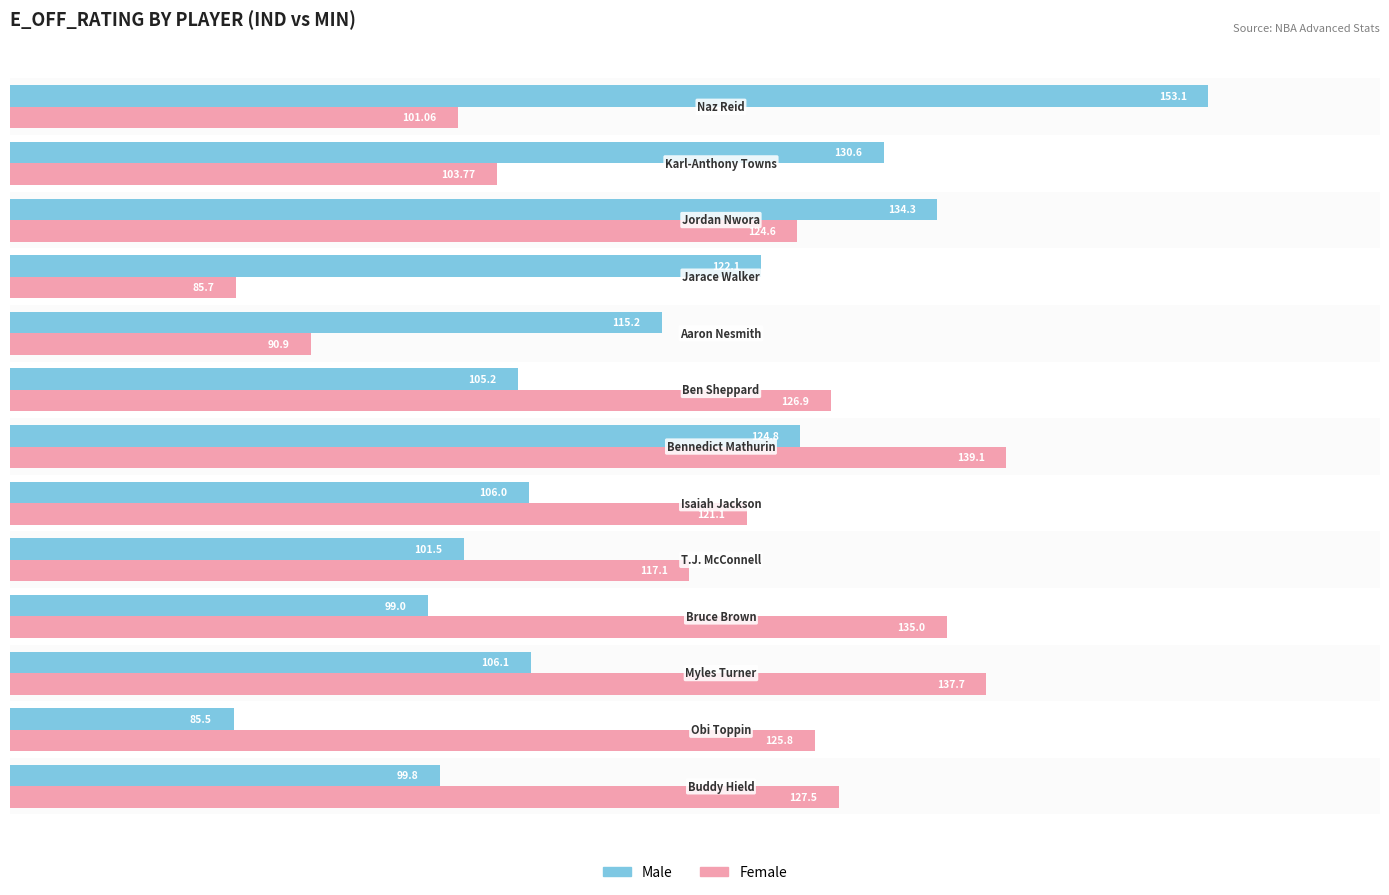

Which series has the largest total across all categories?

Female